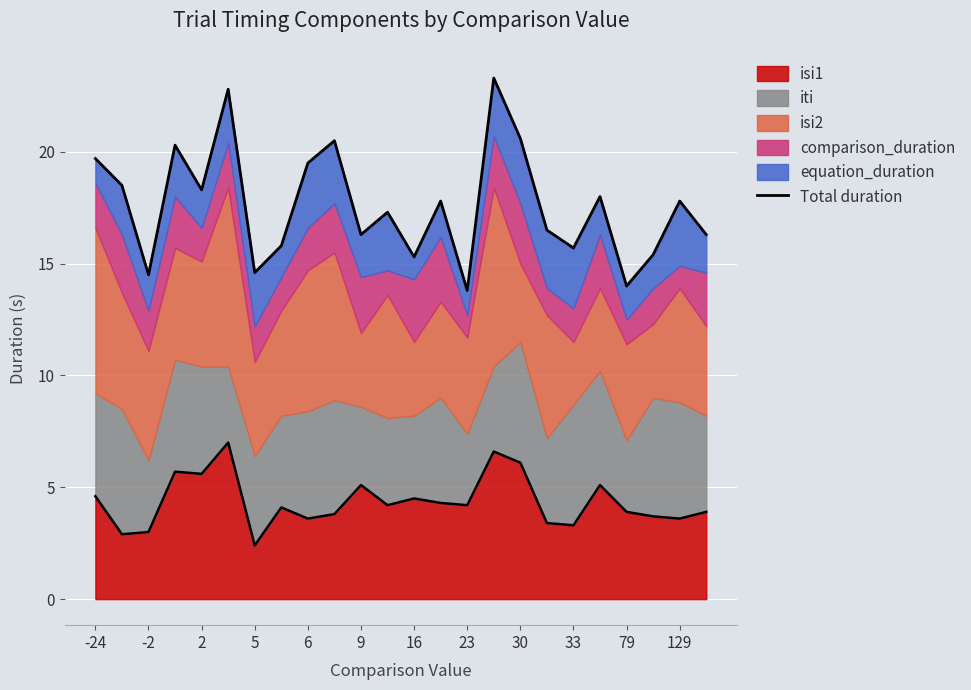

Count the number of values greater than 17.

13